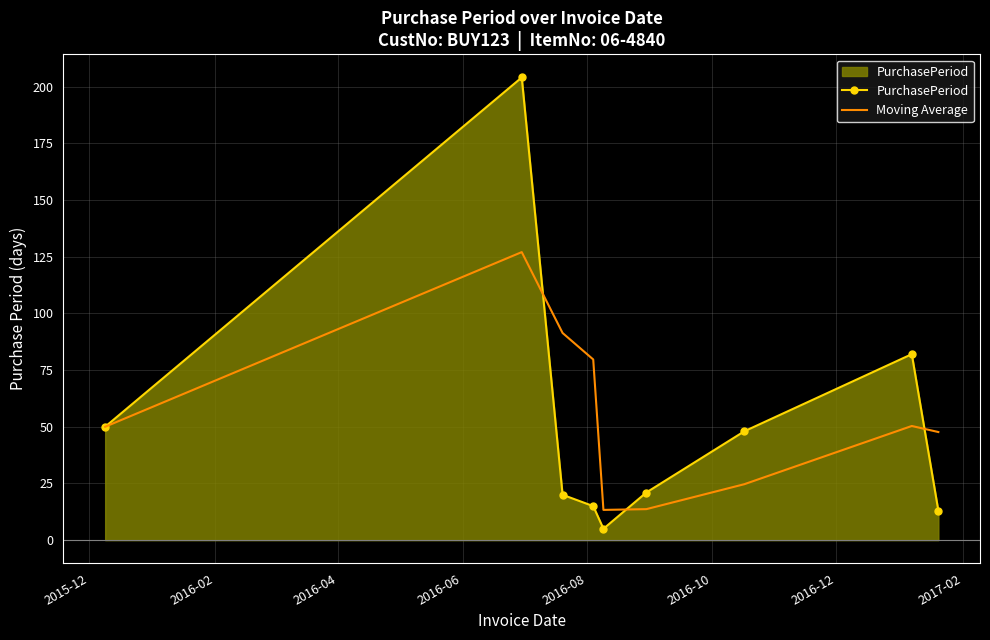

Rank the series by their maximum value, from highest to lowest.

PurchasePeriod, Moving Average